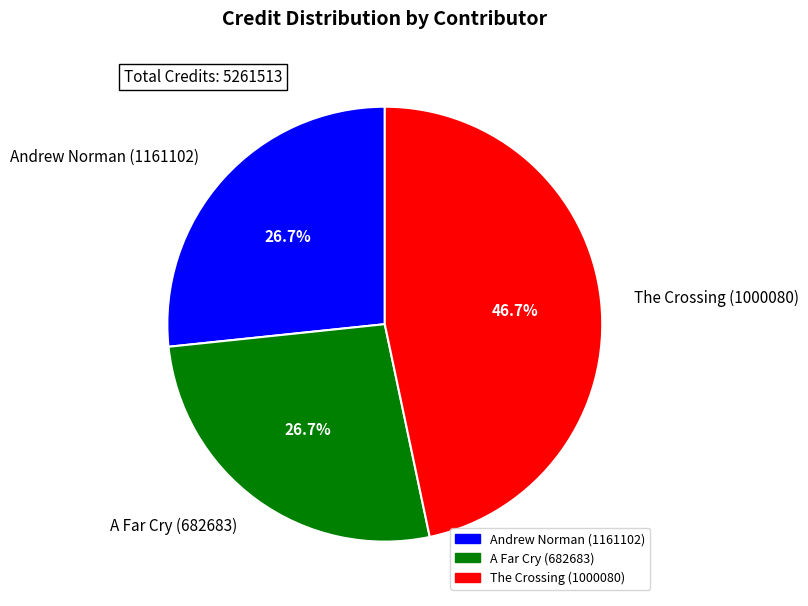

What is the largest slice in the pie chart?

The Crossing (1000080)